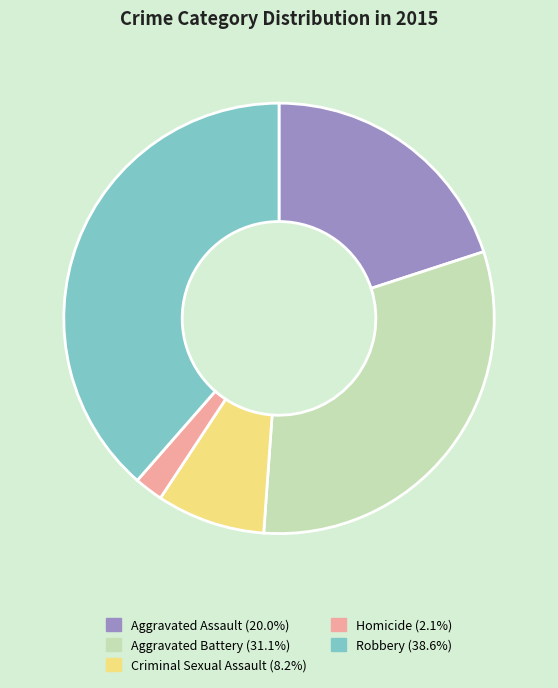

Does any single category account for the majority?

No